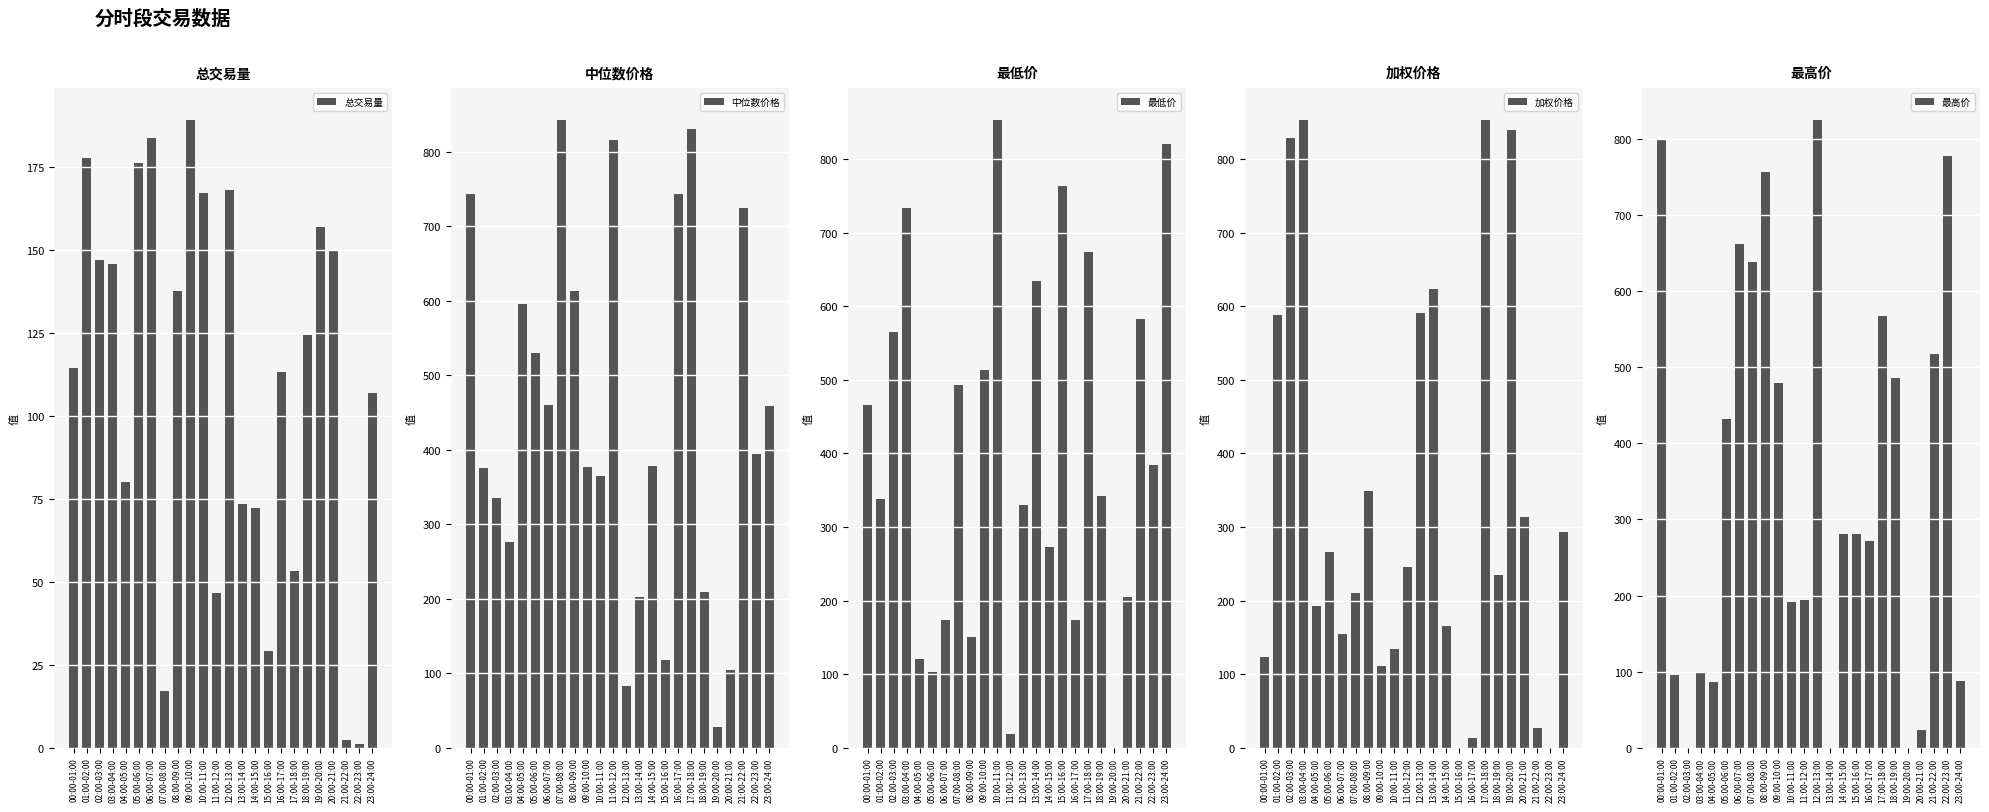

What is the average value of the 总交易量 series?

109.8